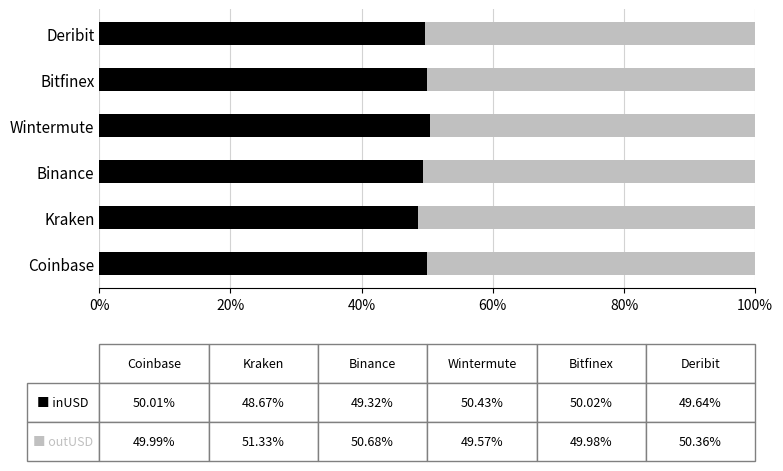

What is the total value across all series at Wintermute?

100.0